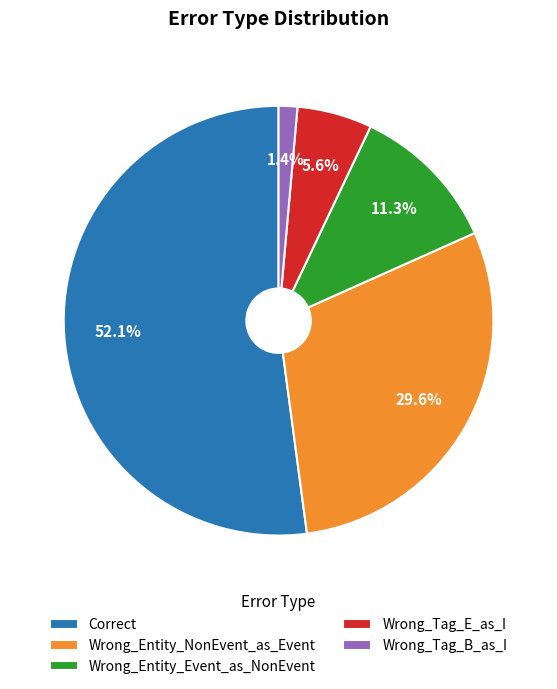

Which has a higher value, Wrong_Tag_E_as_I or Correct?

Correct